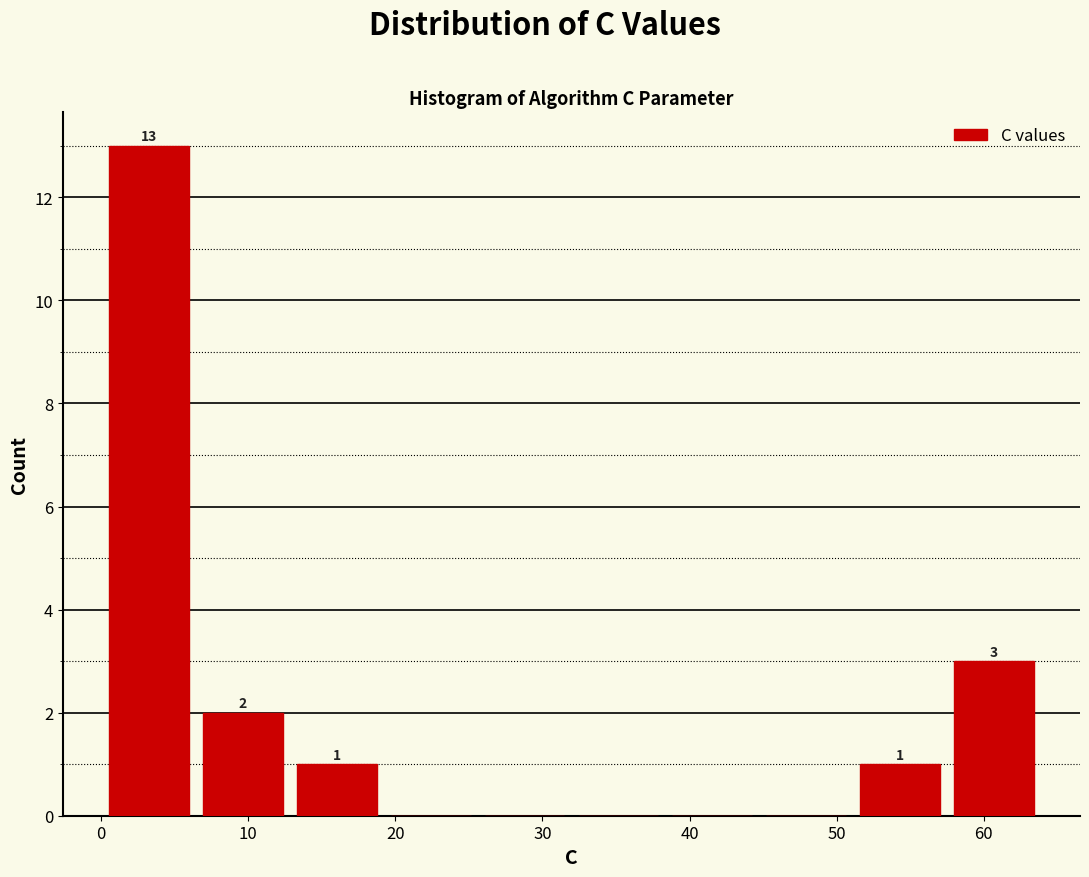

Which range on the x-axis has the tallest bar?

0 to 6